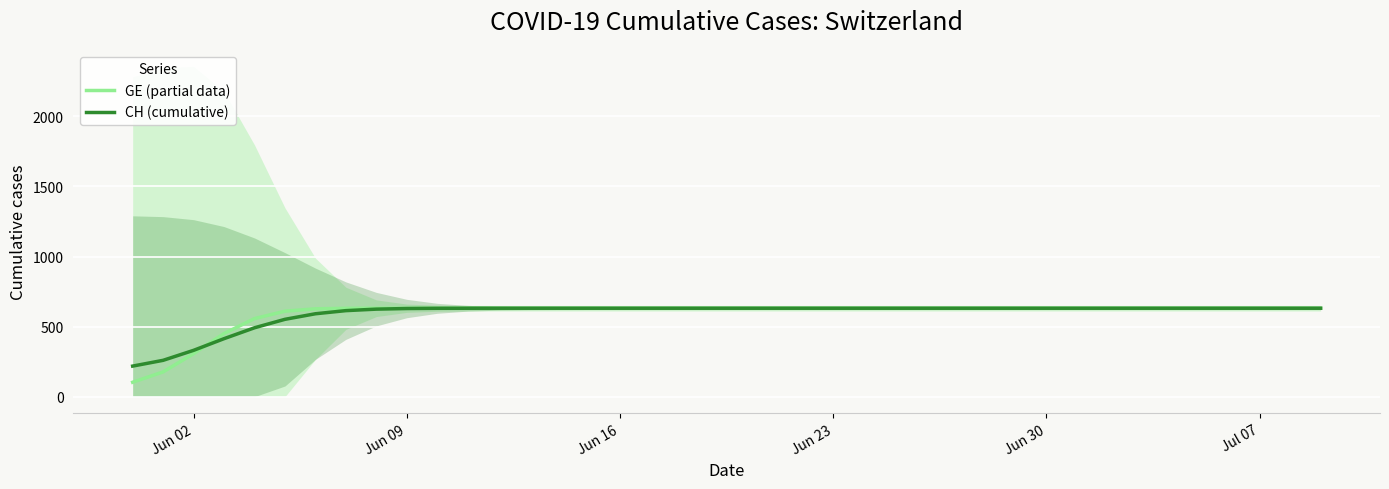

What is the maximum value for GE (partial data)?

631.0